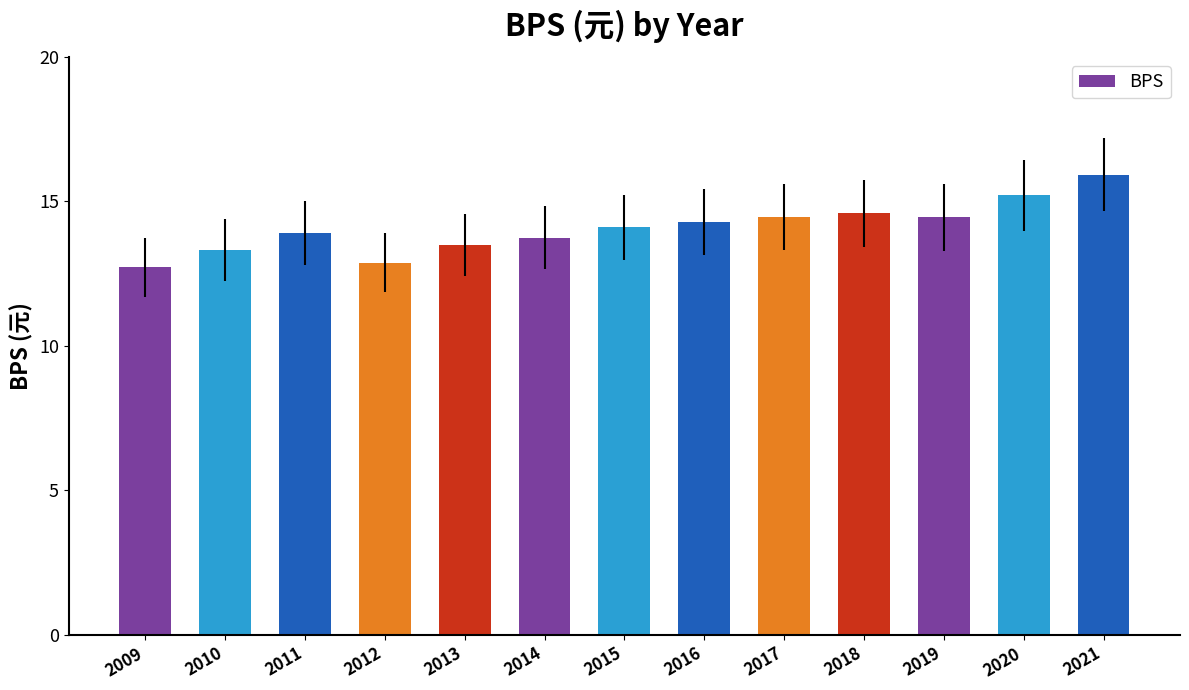

Does the chart contain stacked bars?

No